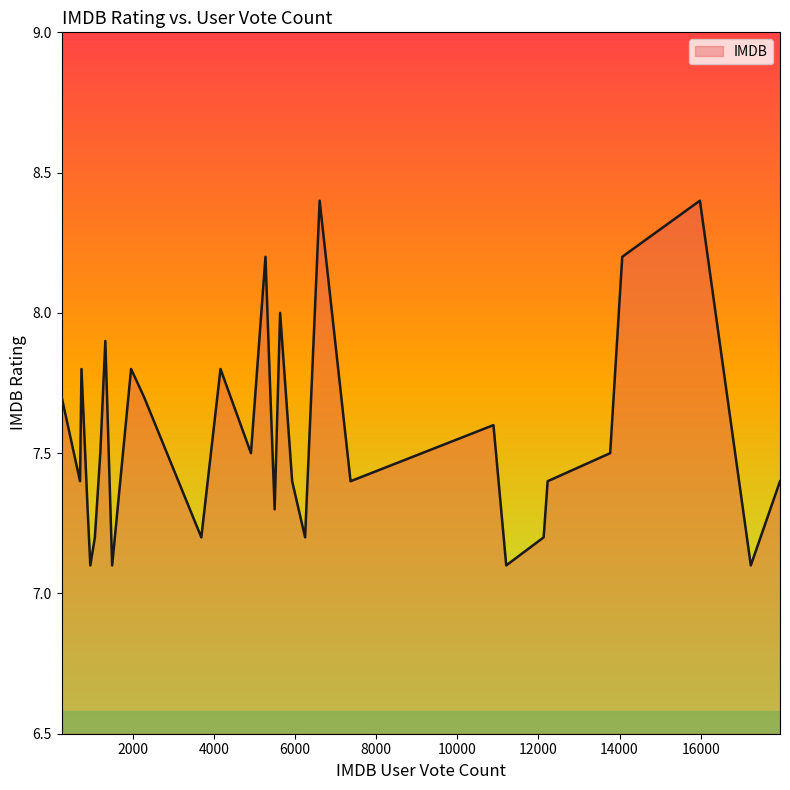

Does the chart display data point markers on the line(s)?

No